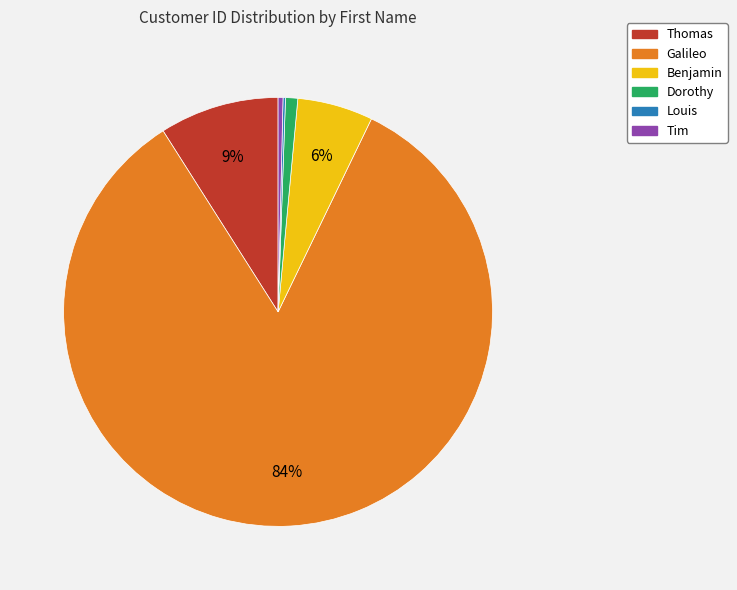

To the nearest percent, what percentage of the pie is Benjamin?

6%